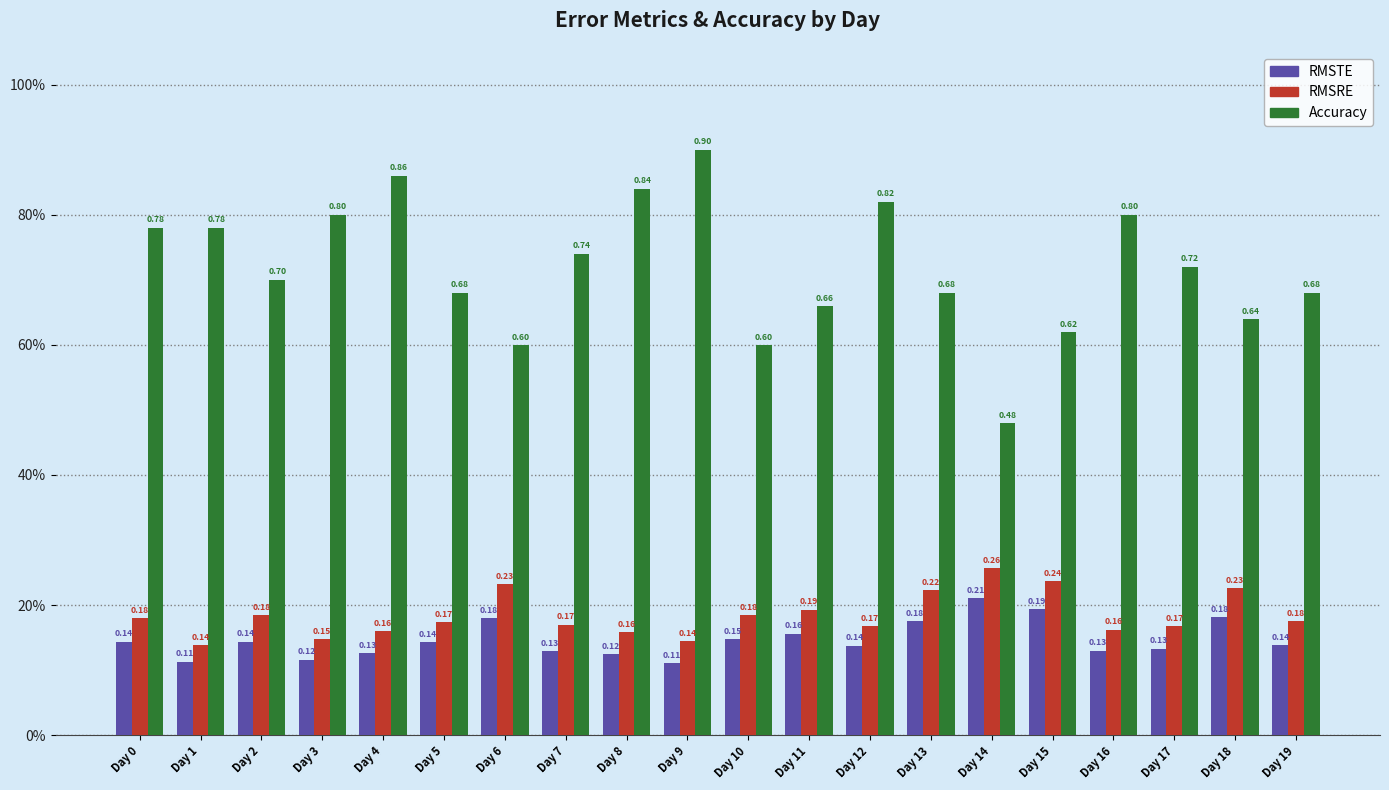

What is the highest value of the RMSTE series?

0.2